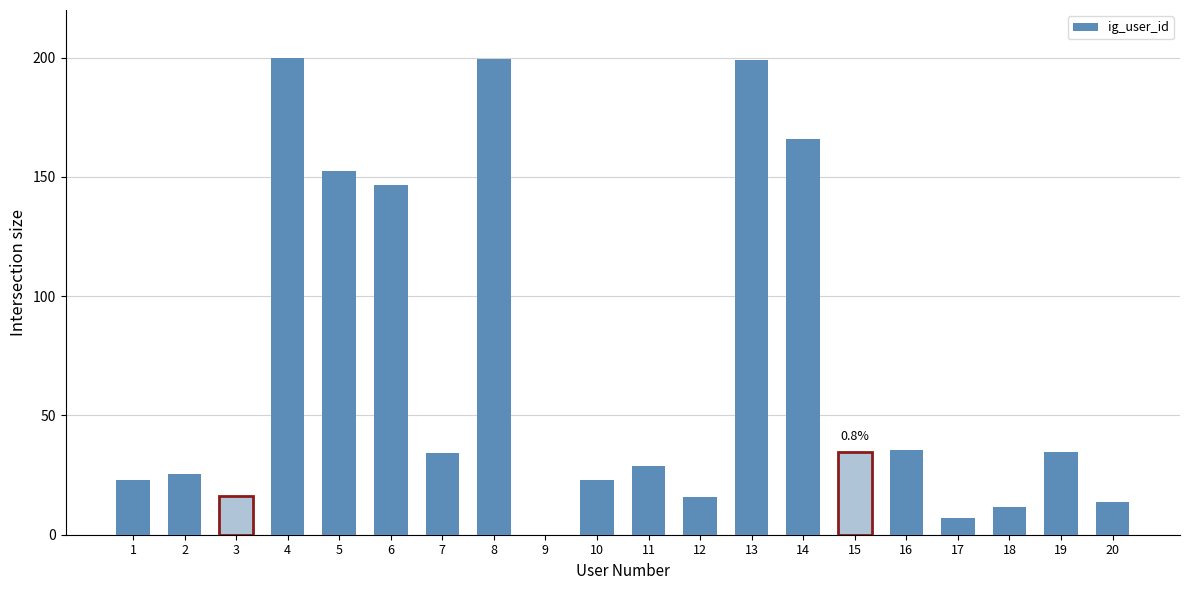

At which label is the value closest to 100?

6